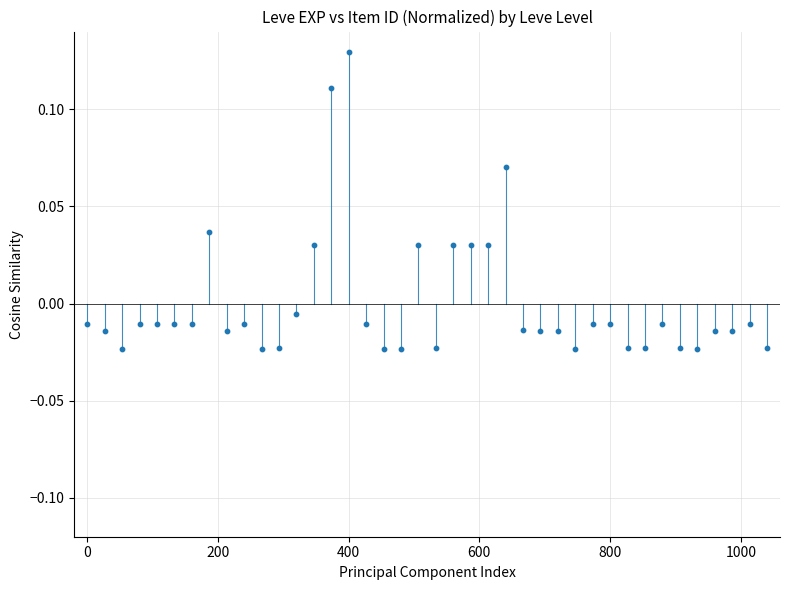

What is the range of X values (max minus min)?

1040.0